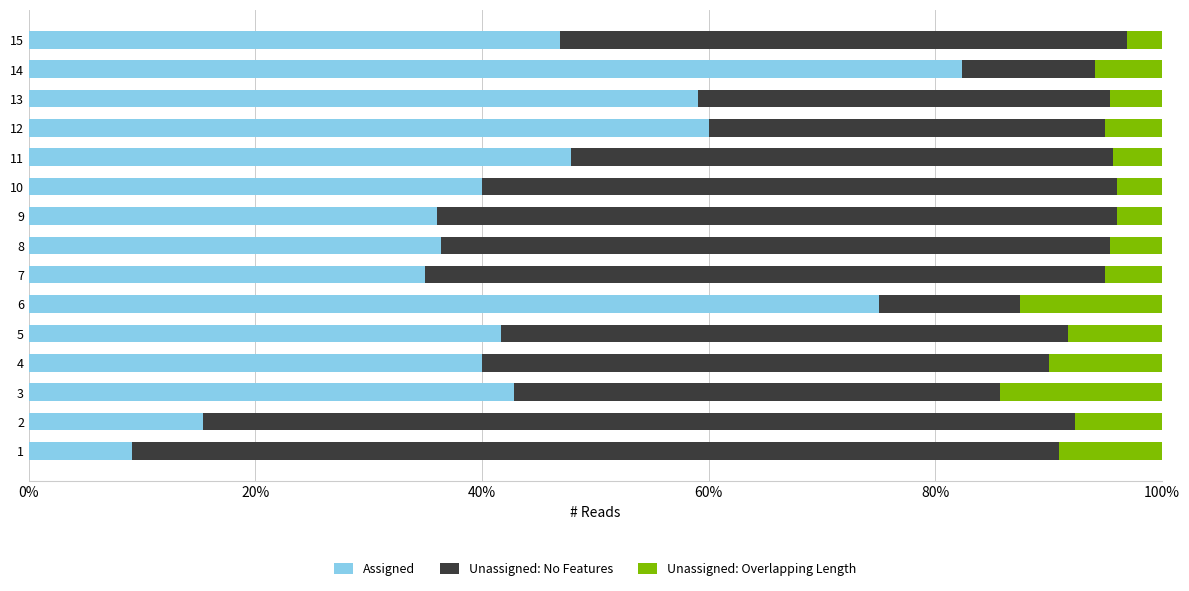

How many series are shown in this chart?

3